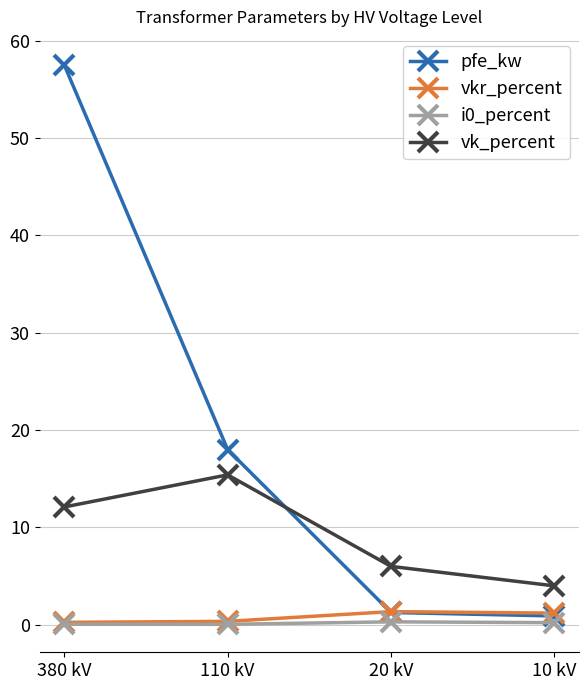

What is the difference between the maximum and minimum values in the i0_percent series?

0.3